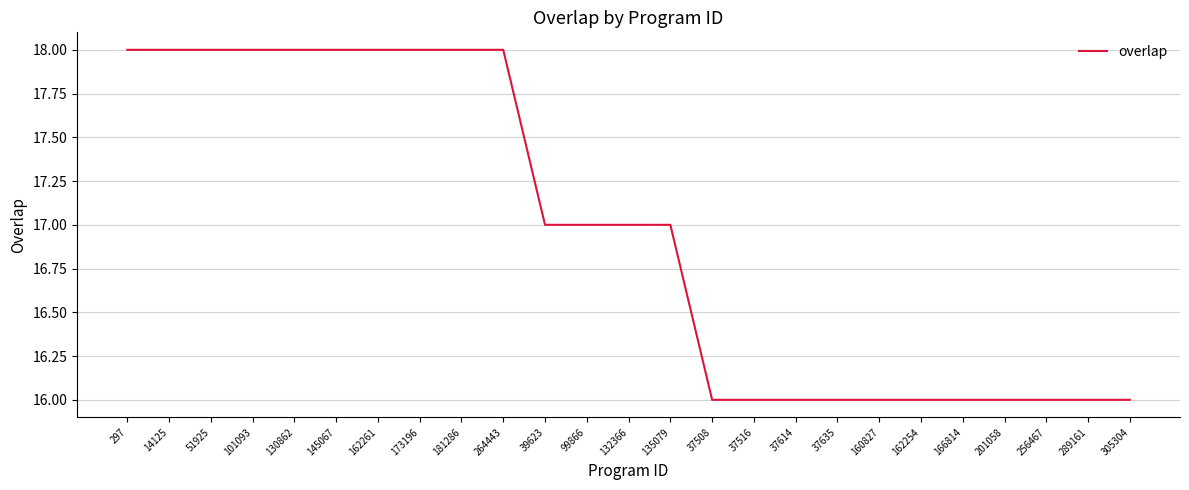

What is the smallest value displayed?

16